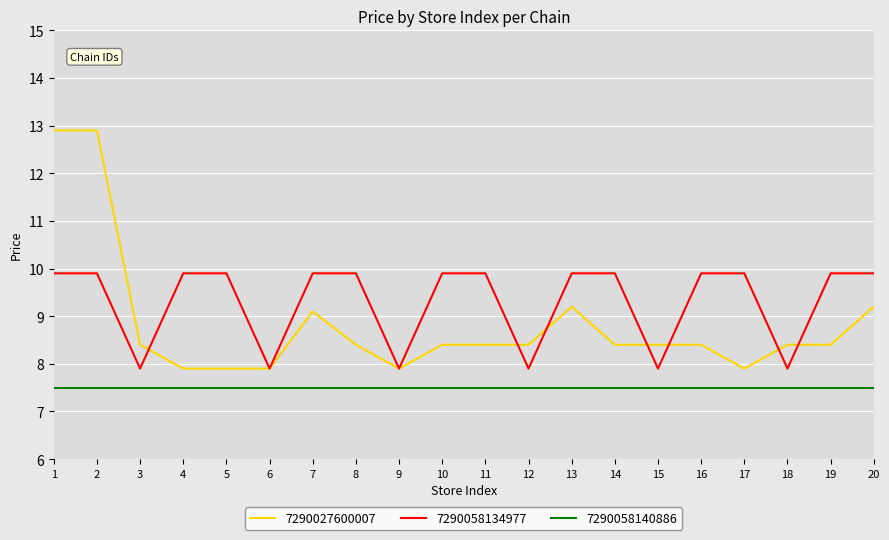

Is the value of 7290058140886 at 1 greater than the value of 7290058134977 at 7?

No